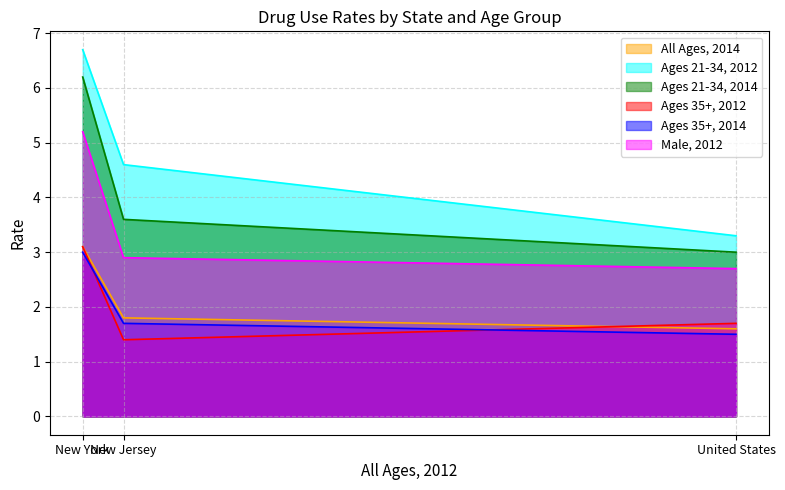

Reading left to right, extract all data points from this chart.

All Ages, 2014: New York=3.1	New Jersey=1.8	United States=1.6
Ages 21-34, 2012: New York=6.7	New Jersey=4.6	United States=3.3
Ages 21-34, 2014: New York=6.2	New Jersey=3.6	United States=3.0
Ages 35+, 2012: New York=3.1	New Jersey=1.4	United States=1.7
Ages 35+, 2014: New York=3.0	New Jersey=1.7	United States=1.5
Male, 2012: New York=5.2	New Jersey=2.9	United States=2.7